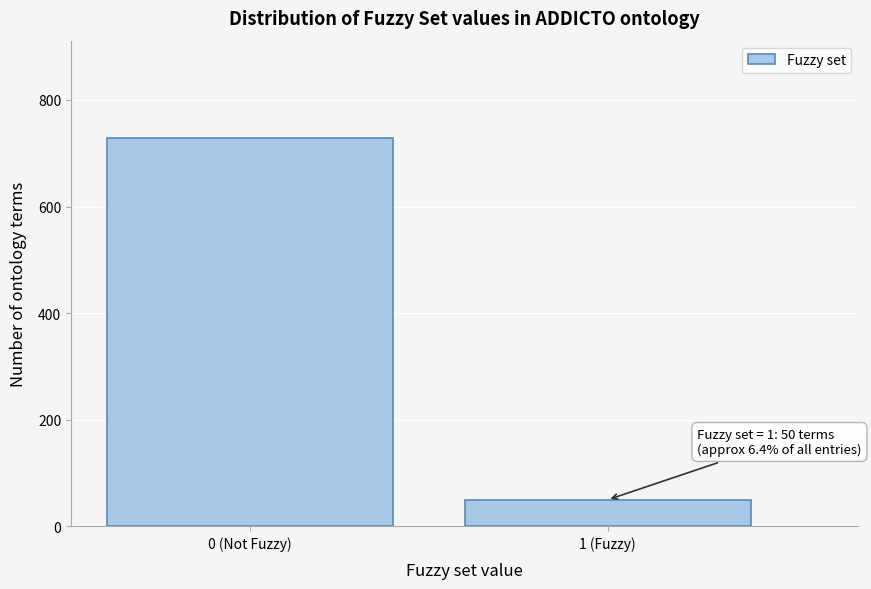

Reading left to right, what are all the values shown in this chart?

729	50